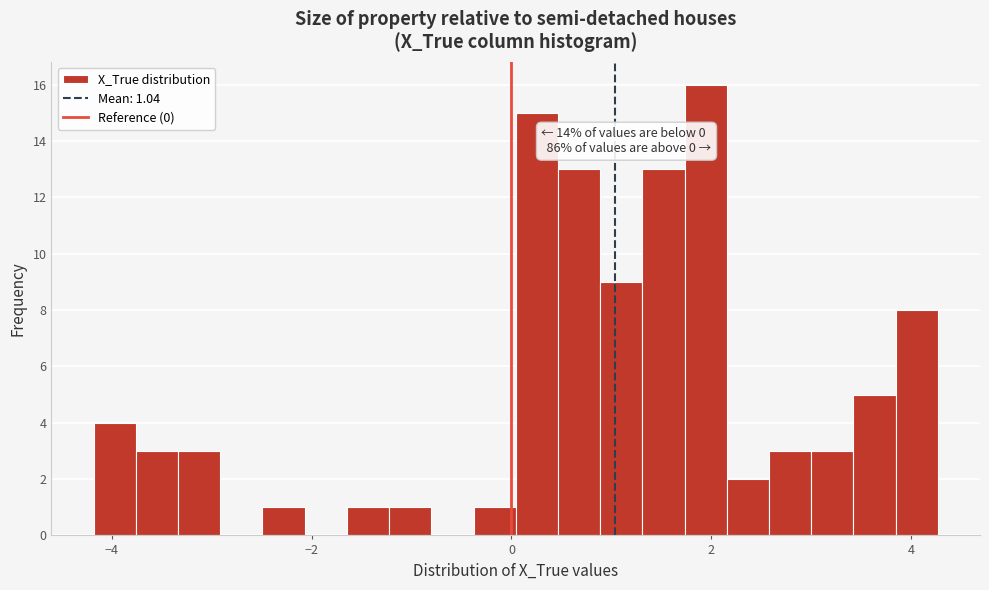

Read against the x-axis, roughly where is the centre of the tallest bar?

2.0